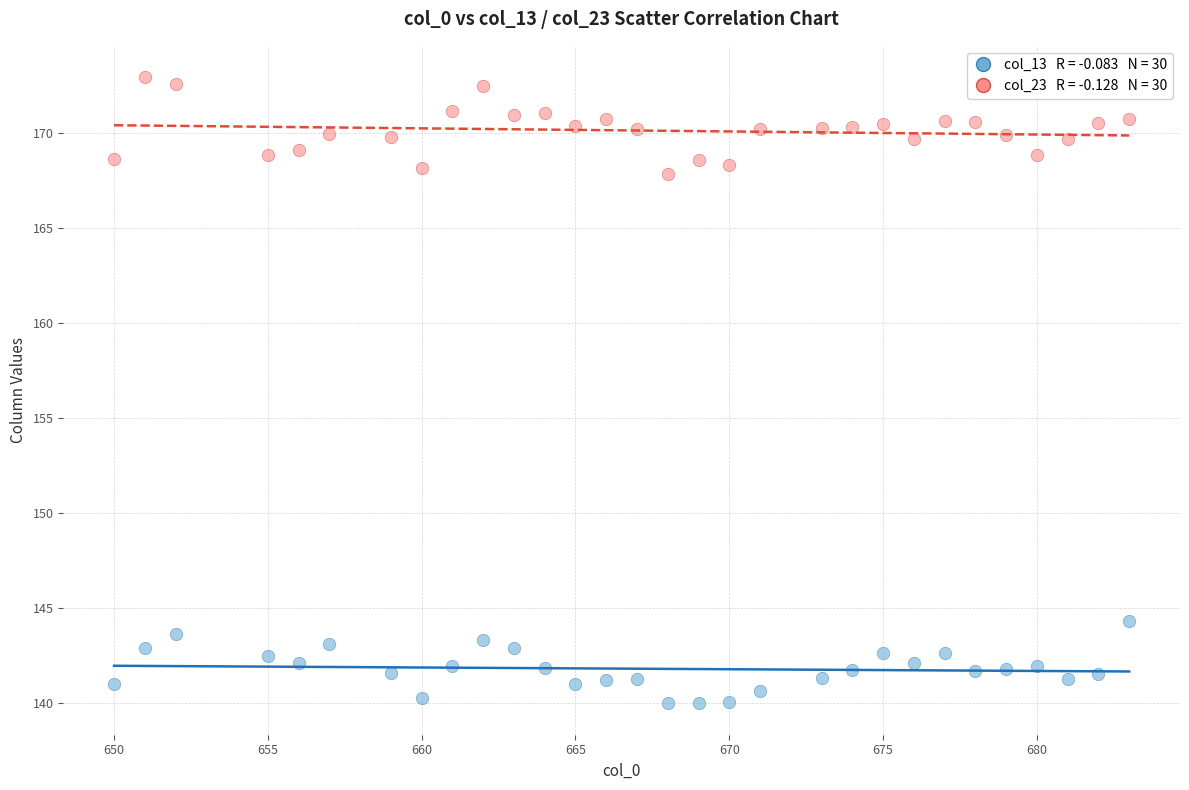

Across all data points, what is the range of X values (max minus min)?

33.0